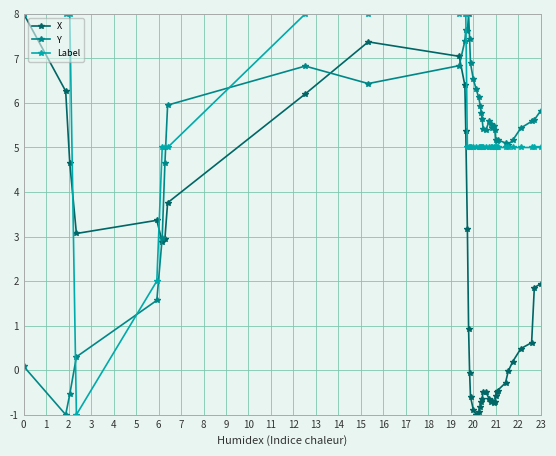

How many series are shown in this chart?

3